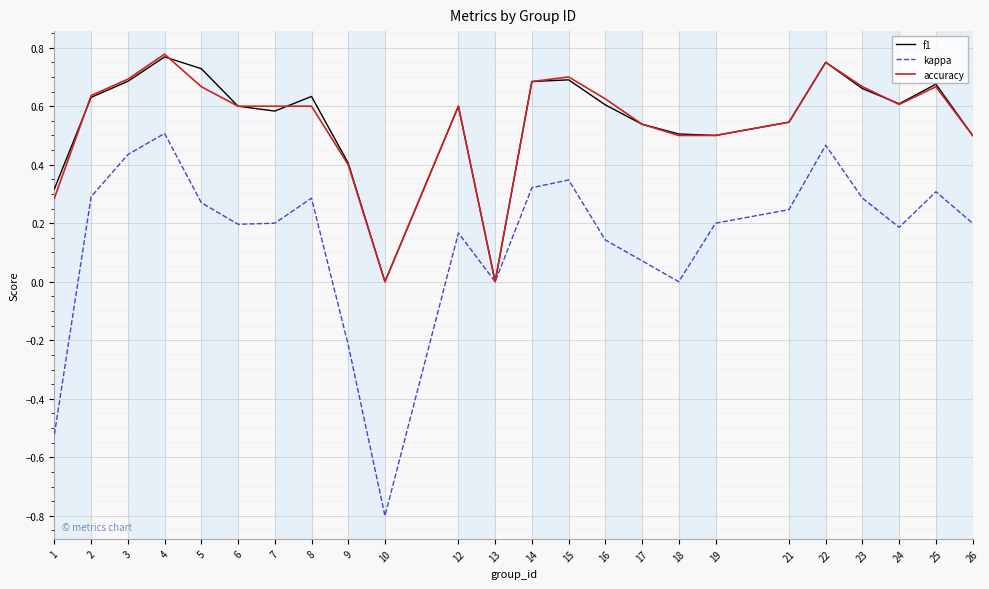

True or false: f1 has a value of 0.8 at 19.

False